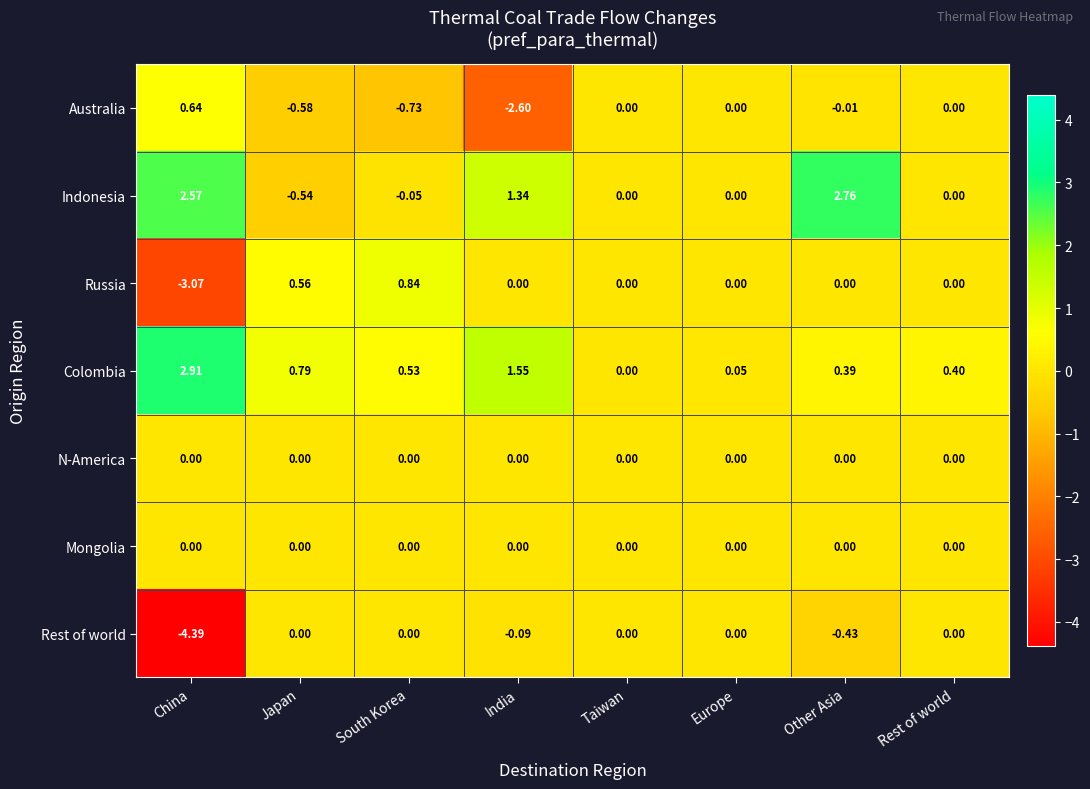

Which category has the highest value in the Colombia series?

China